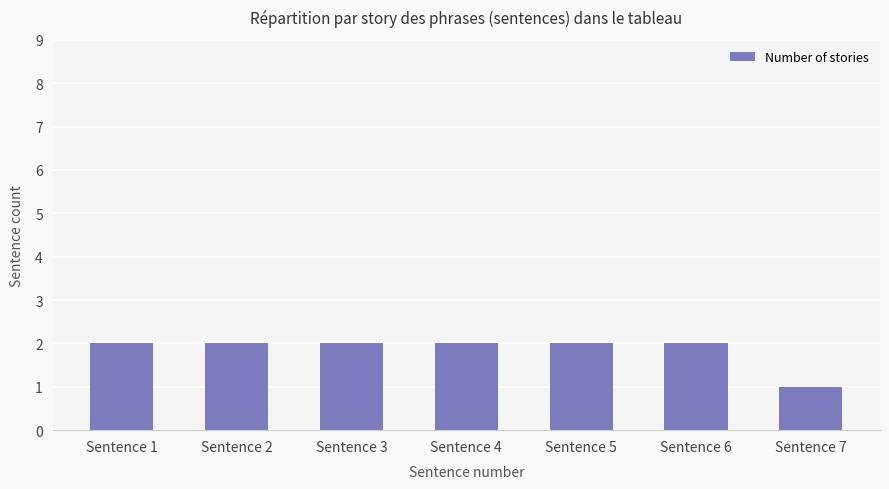

Reading left to right, list all the values displayed in this chart.

2	2	2	2	2	2	1